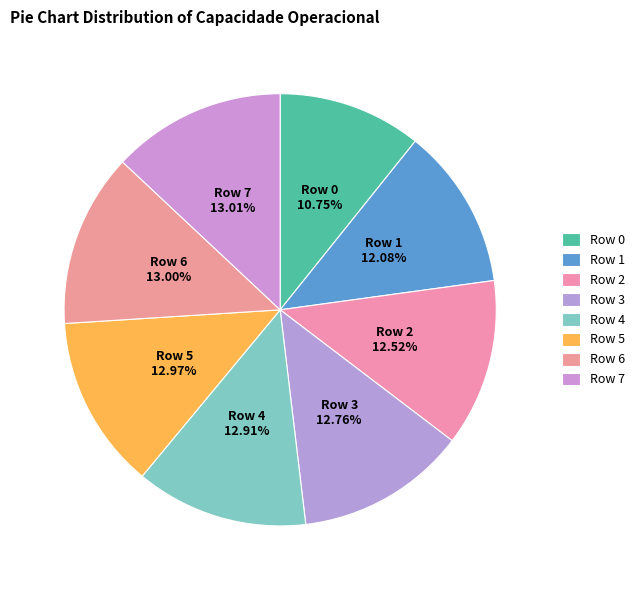

Which slice is the smallest?

Row 0